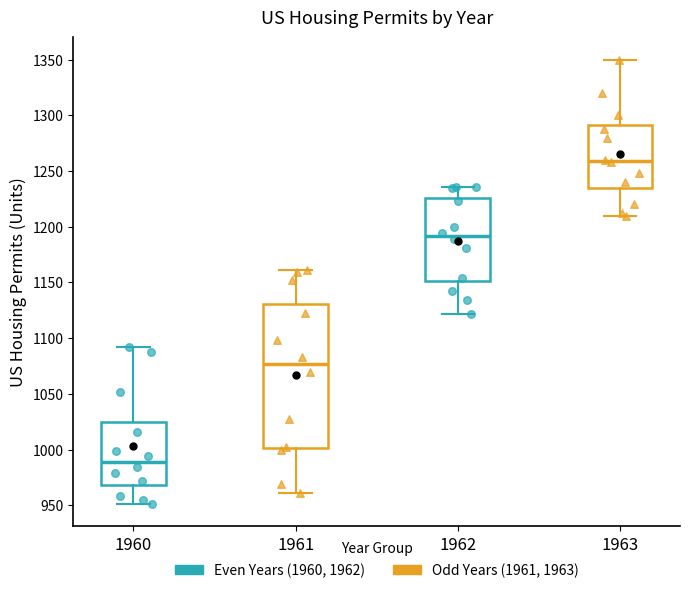

Reading left to right, read every box against the y-axis: the position of its median line, the range the box covers, and the ends of its whiskers. The values are not printed on the chart, so give them approximately, as read against the axis.

1960: median 990, box 970 to 1025, whiskers 950 to 1090
1961: median 1075, box 1000 to 1130, whiskers 960 to 1160
1962: median 1190, box 1150 to 1225, whiskers 1120 to 1235
1963: median 1260, box 1235 to 1290, whiskers 1210 to 1350